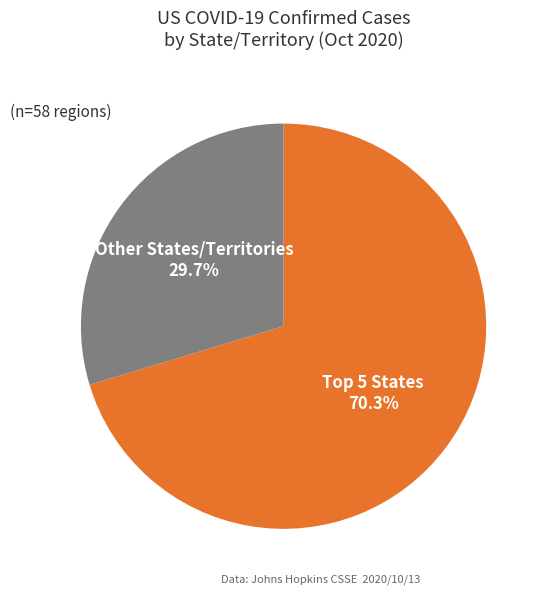

Is there a majority slice in this chart?

Yes